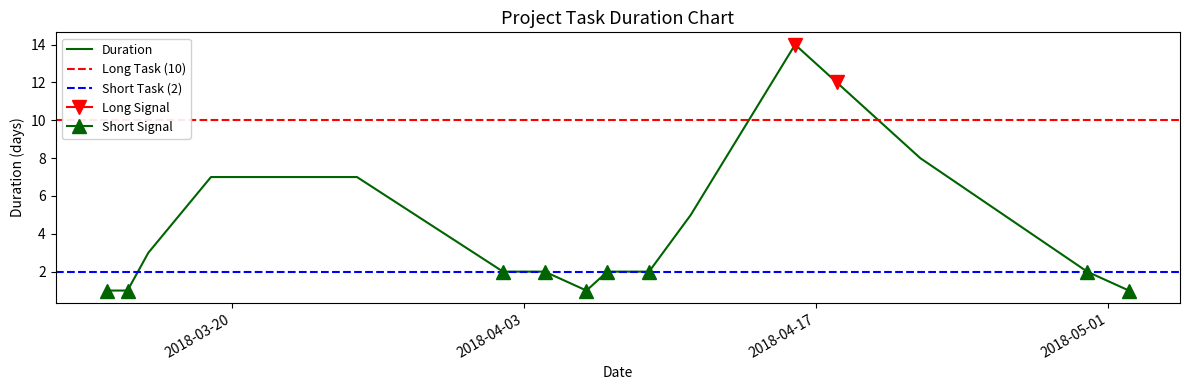

The value at 2018-03-14 is 1. True or false?

True